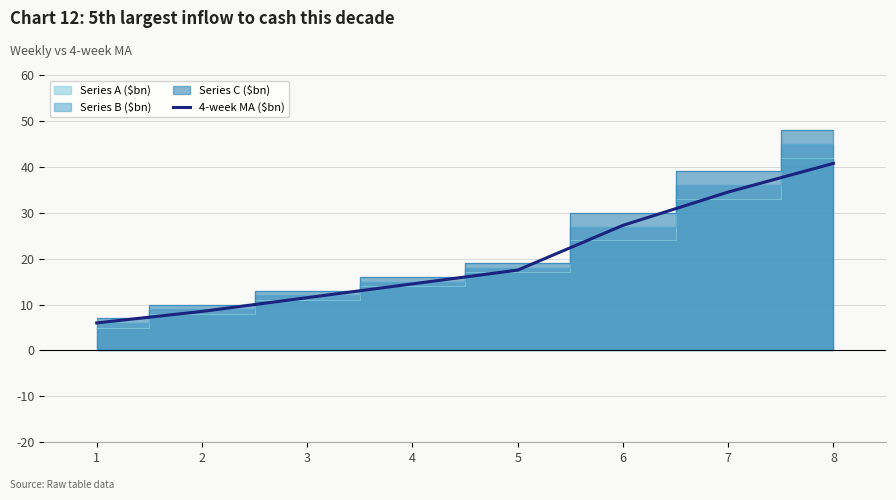

The value at 4 is 14.5. True or false?

True